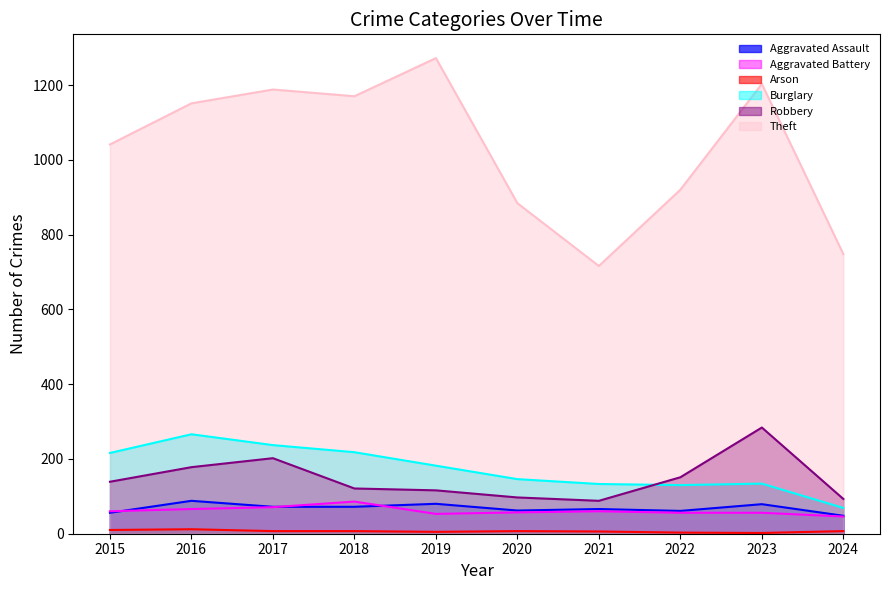

Reading right to left, what are all the values shown in this chart?

Aggravated Assault: 48	79	61	66	62	80	72	72	88	56
Aggravated Battery: 46	56	56	60	57	53	86	71	66	60
Arson: 7	2	3	6	7	5	7	7	12	10
Burglary: 69	134	130	133	146	182	218	237	266	216
Robbery: 93	284	151	88	97	116	121	202	178	139
Theft: 748	1203	920	716	884	1272	1170	1188	1151	1041